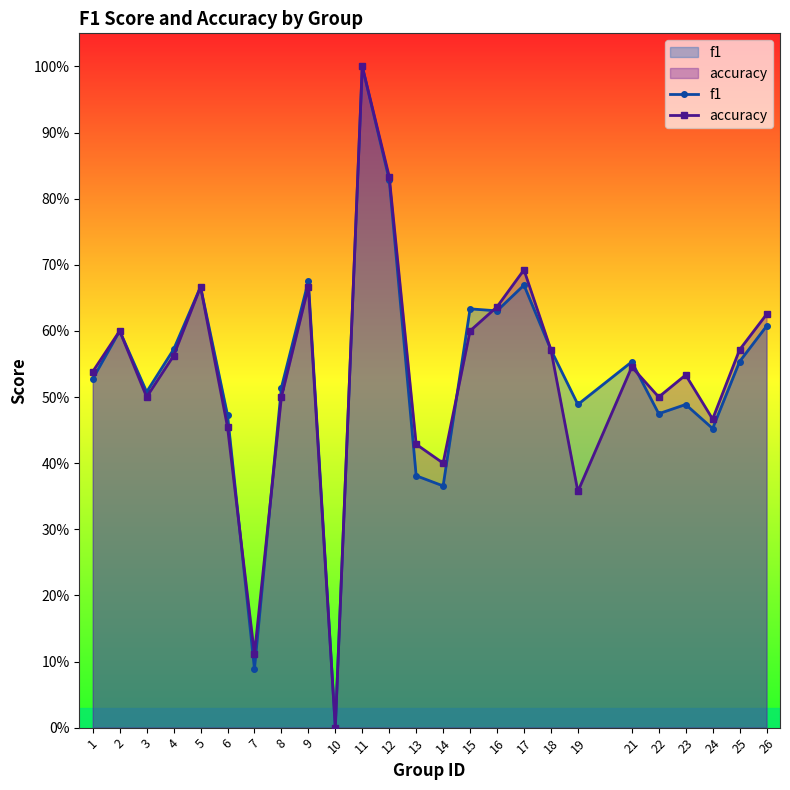

Rank the categories by f1 value from lowest to highest.

10, 7, 14, 13, 24, 6, 22, 23, 19, 3, 8, 1, 21, 25, 18, 4, 2, 26, 16, 15, 5, 17, 9, 12, 11